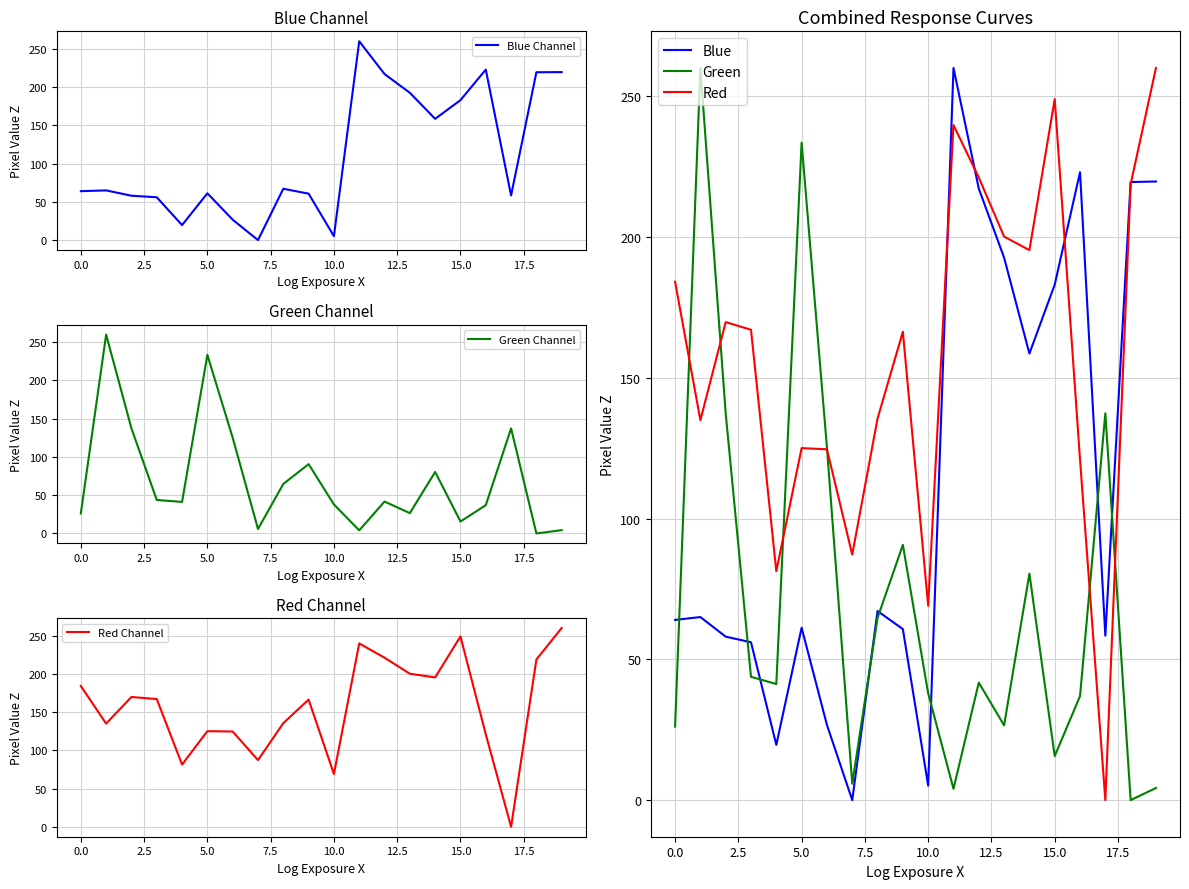

True or false: Red Channel has a value of 200.1 at 13.

True